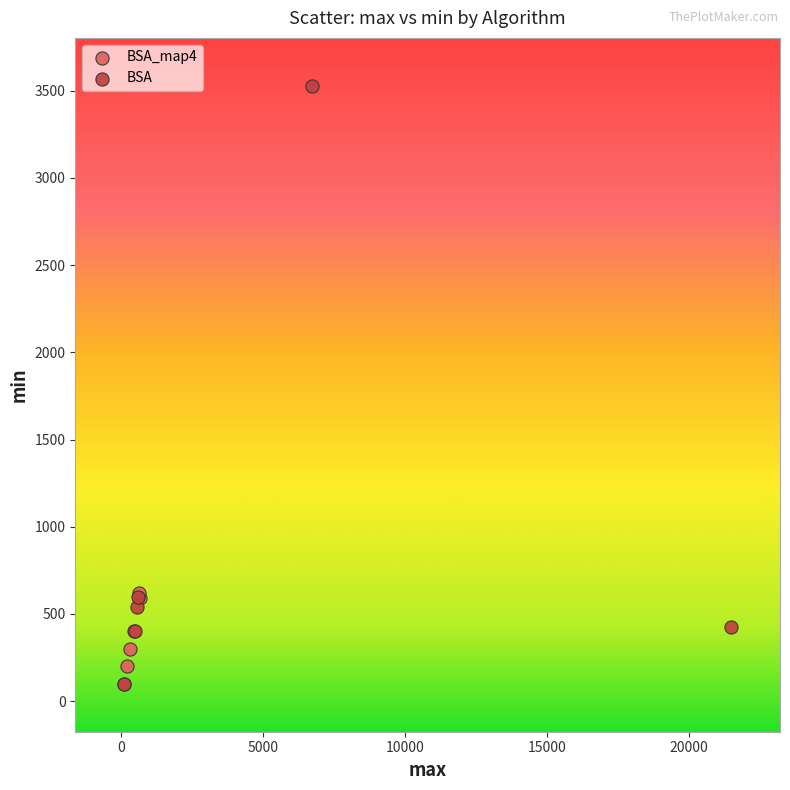

What are all the series names shown in the legend?

BSA_map4, BSA